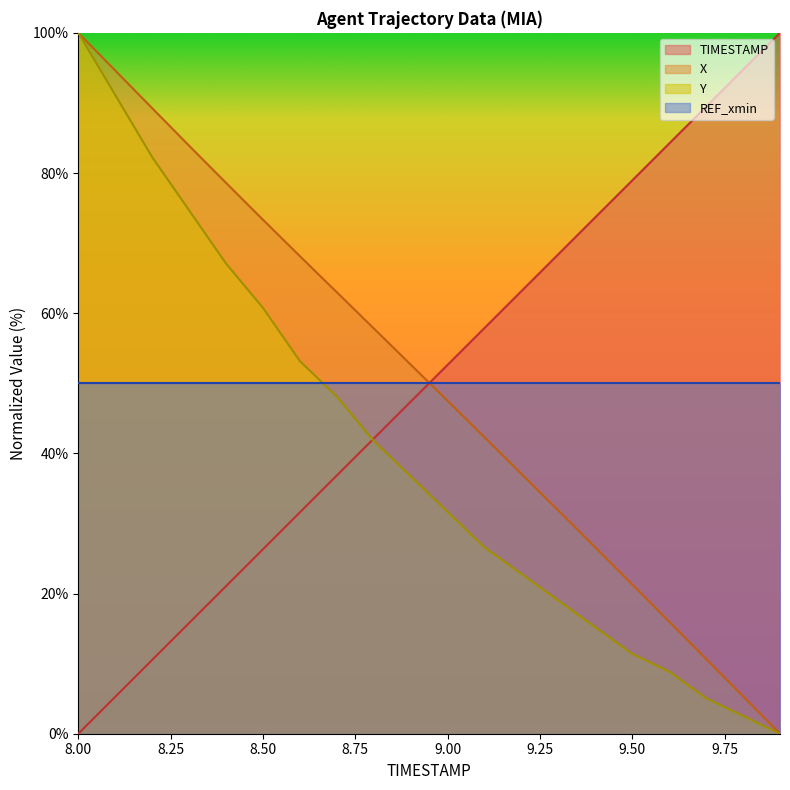

How many values in the TIMESTAMP series are below 52?

10